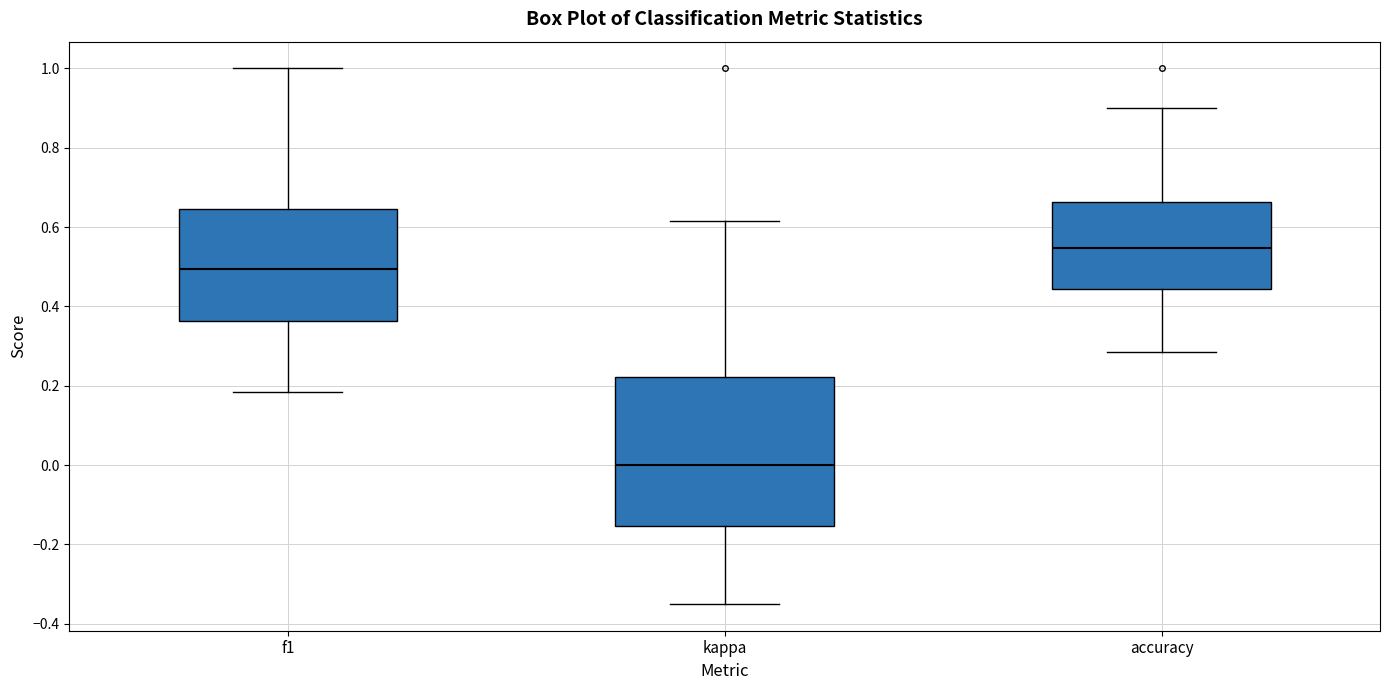

Which box is the tallest, from its lower edge to its upper edge?

kappa